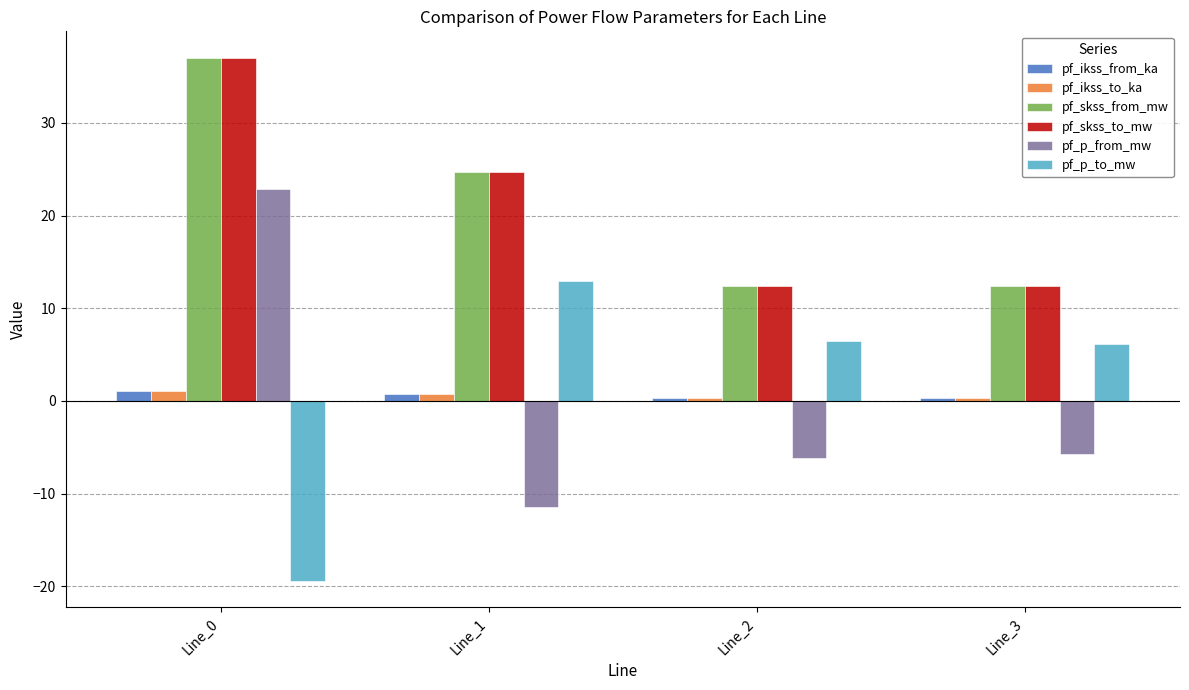

Is it true that pf_p_to_mw equals -19.5 at Line_0?

True